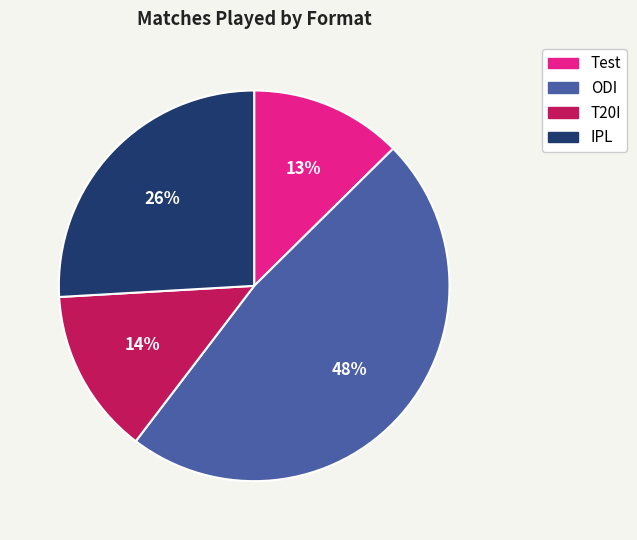

How many segments does this pie chart have?

4